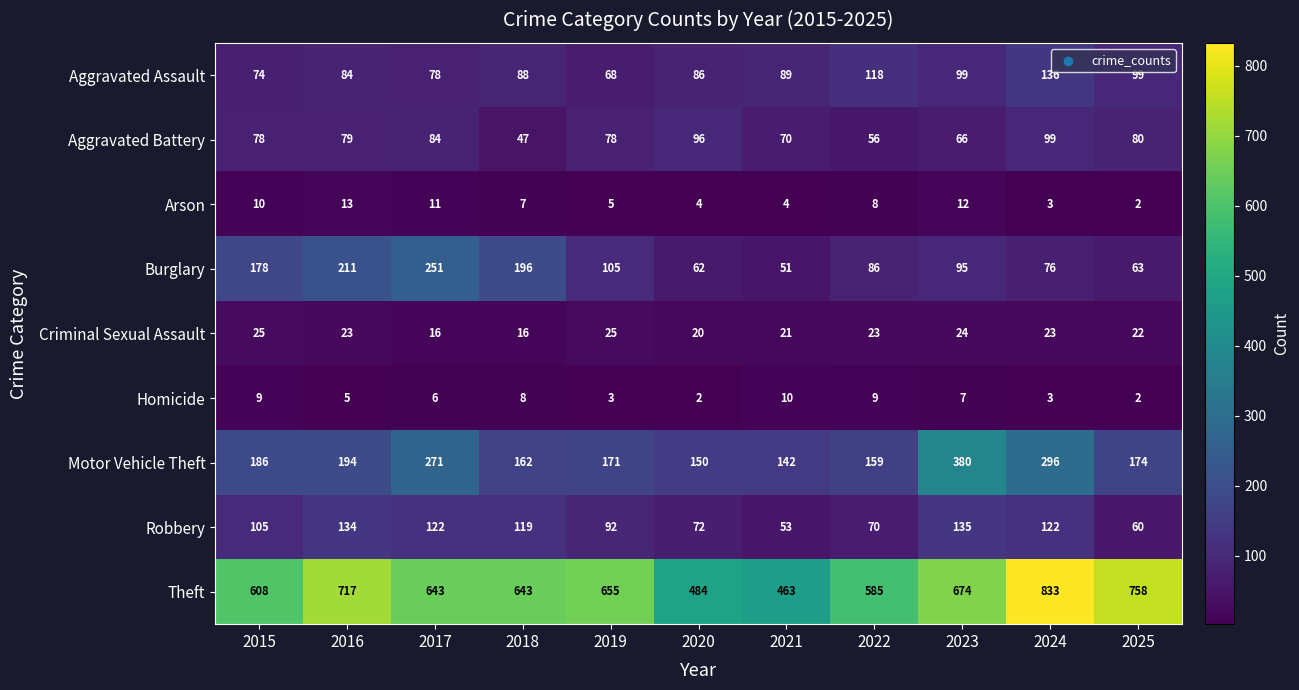

Which series has the widest spread of values?

Theft